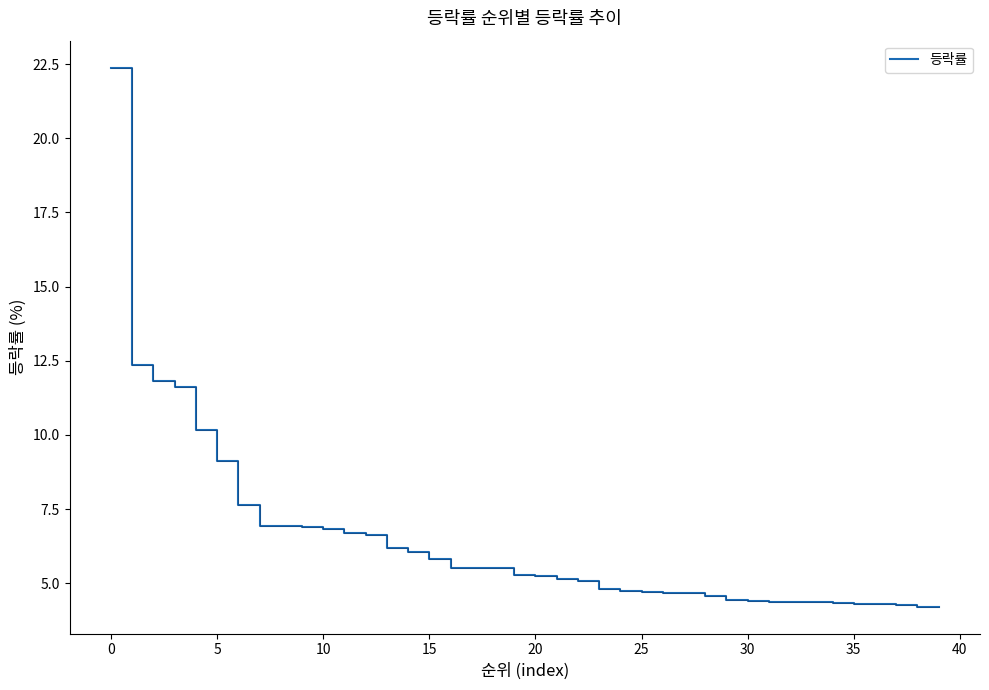

What is the maximum value shown in the chart?

22.4